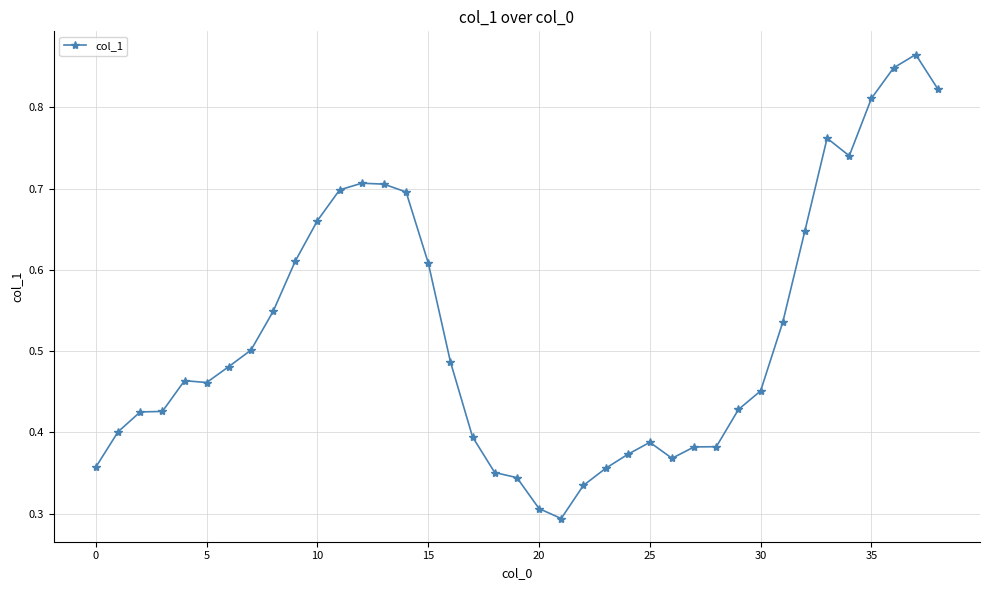

What is the sum of all values?

20.4